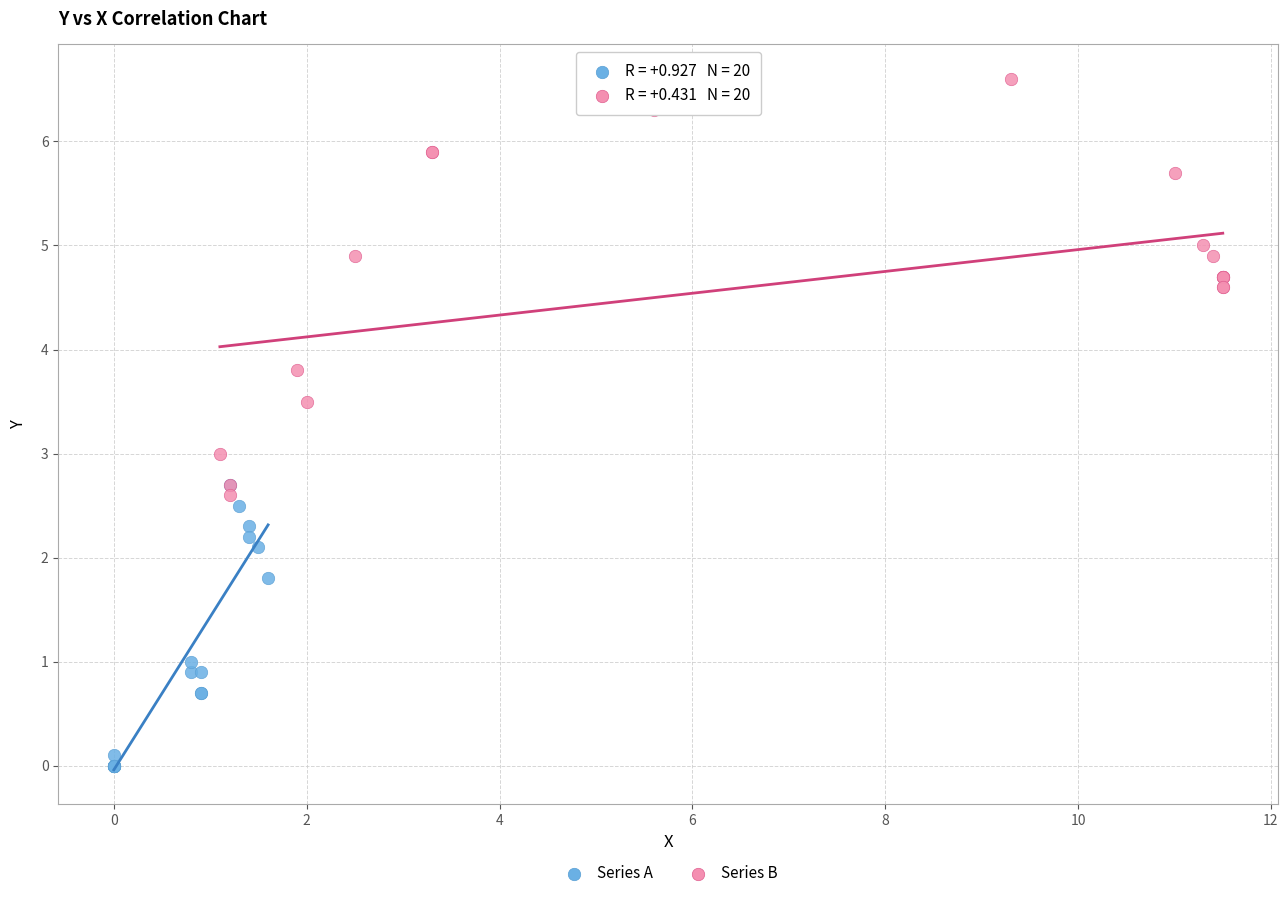

Which series contains the highest Y value?

Series B